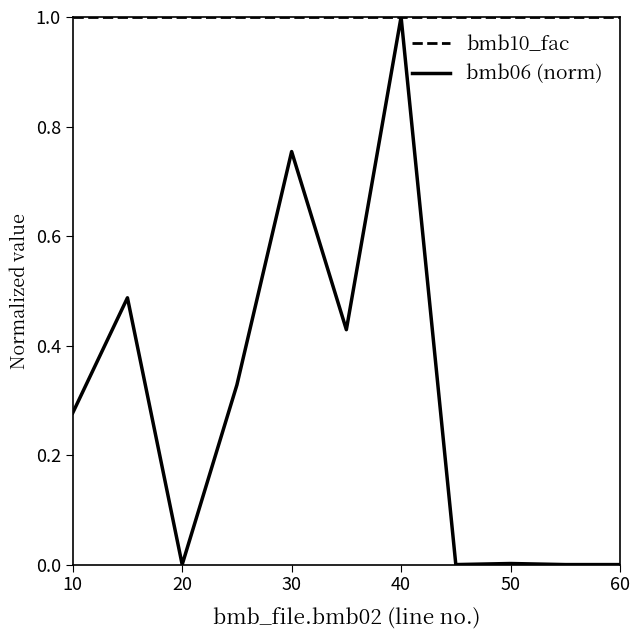

Rank the series by their average value, from lowest to highest.

bmb06 (norm), bmb10_fac